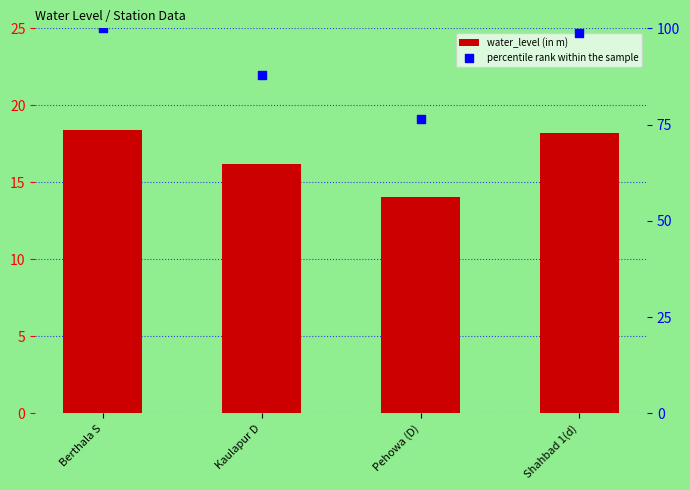

Which series has the largest total across all categories?

percentile rank within the sample